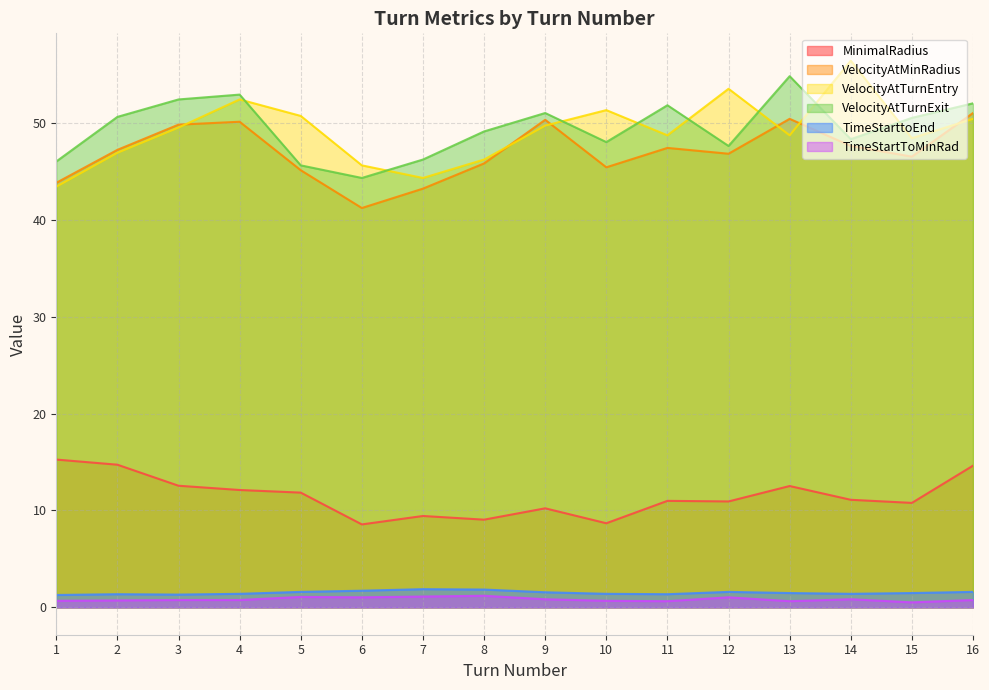

What is the maximum value shown in the chart?

56.4